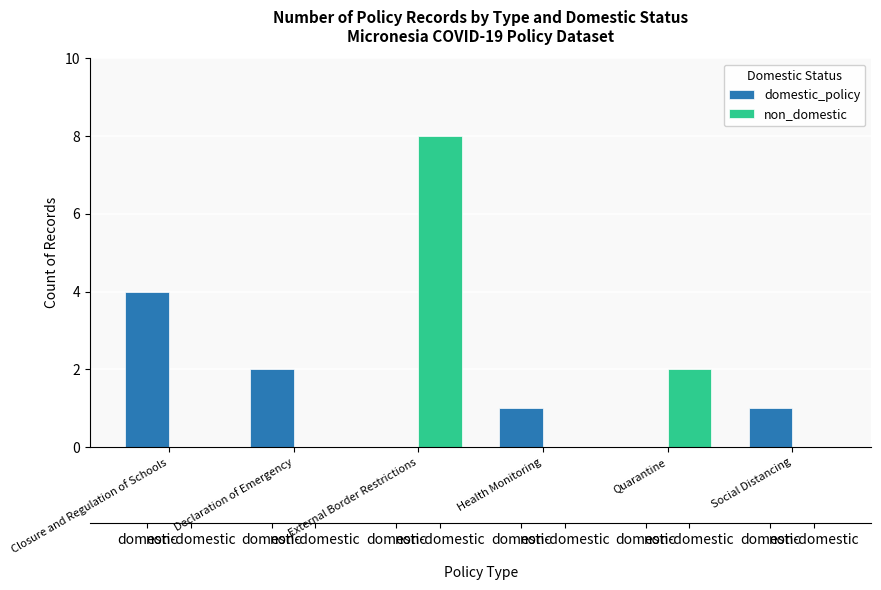

How many values in the non_domestic series exceed 0?

2